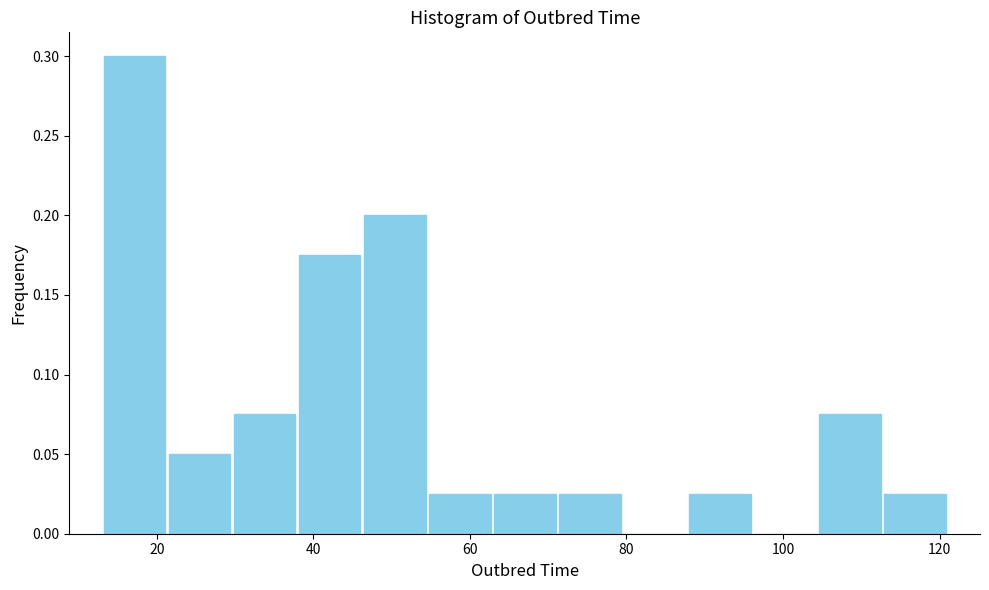

Reading left to right, list every bar in this chart as the range it spans on the x-axis followed by its height. Neither the bar edges nor the heights are printed on the chart, so give them approximately, as read against the axes.

14 to 22: 0.300
22 to 30: 0.050
30 to 38: 0.075
38 to 46: 0.175
46 to 54: 0.200
54 to 62: 0.025
62 to 72: 0.025
72 to 80: 0.025
80 to 88: 0
88 to 96: 0.025
96 to 104: 0
104 to 112: 0.075
112 to 122: 0.025